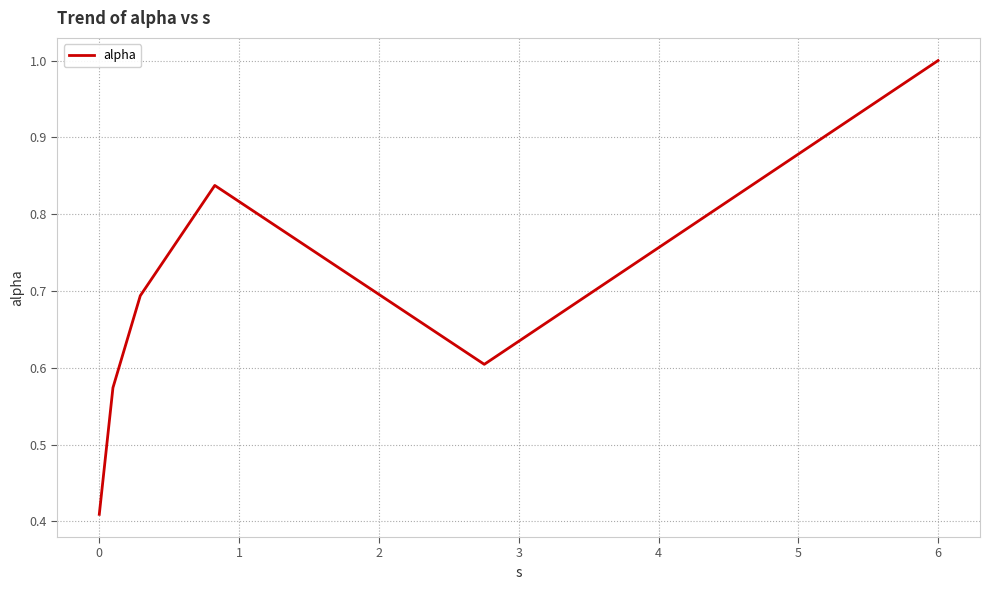

What is the greatest value displayed?

1.0